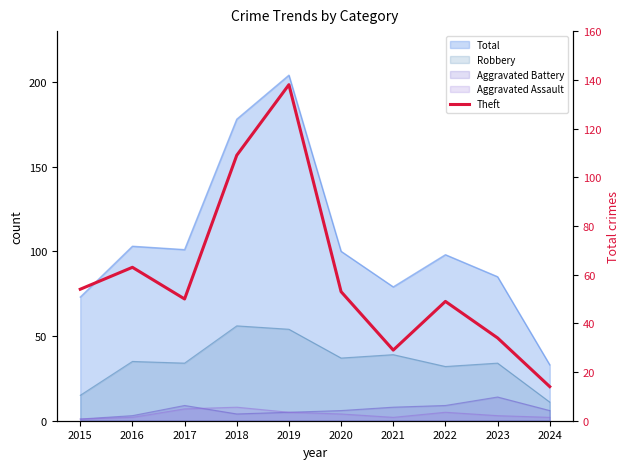

Reading left to right, extract all data points from this chart.

54	63	50	109	138	53	29	49	34	14